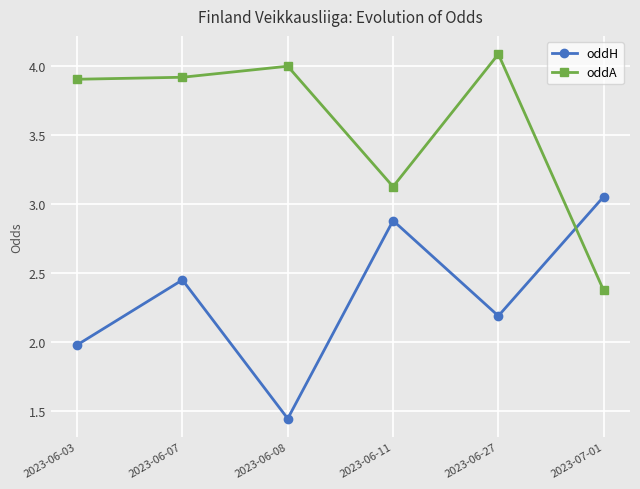

What is the difference between the maximum and second lowest values in the oddH series?

1.1